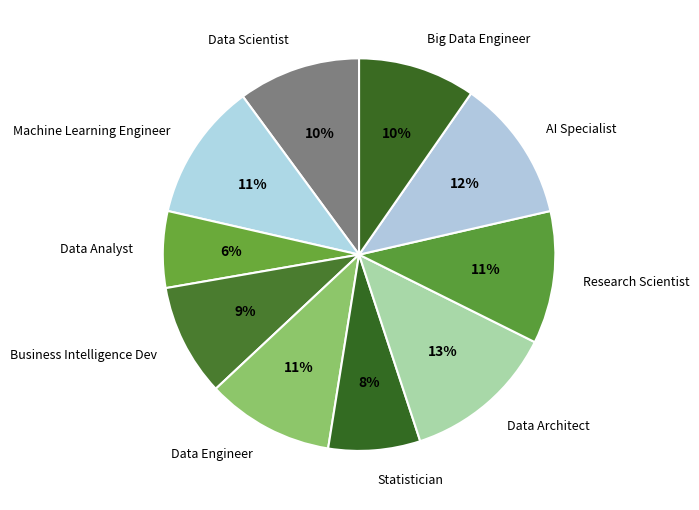

How many segments does this pie chart have?

10